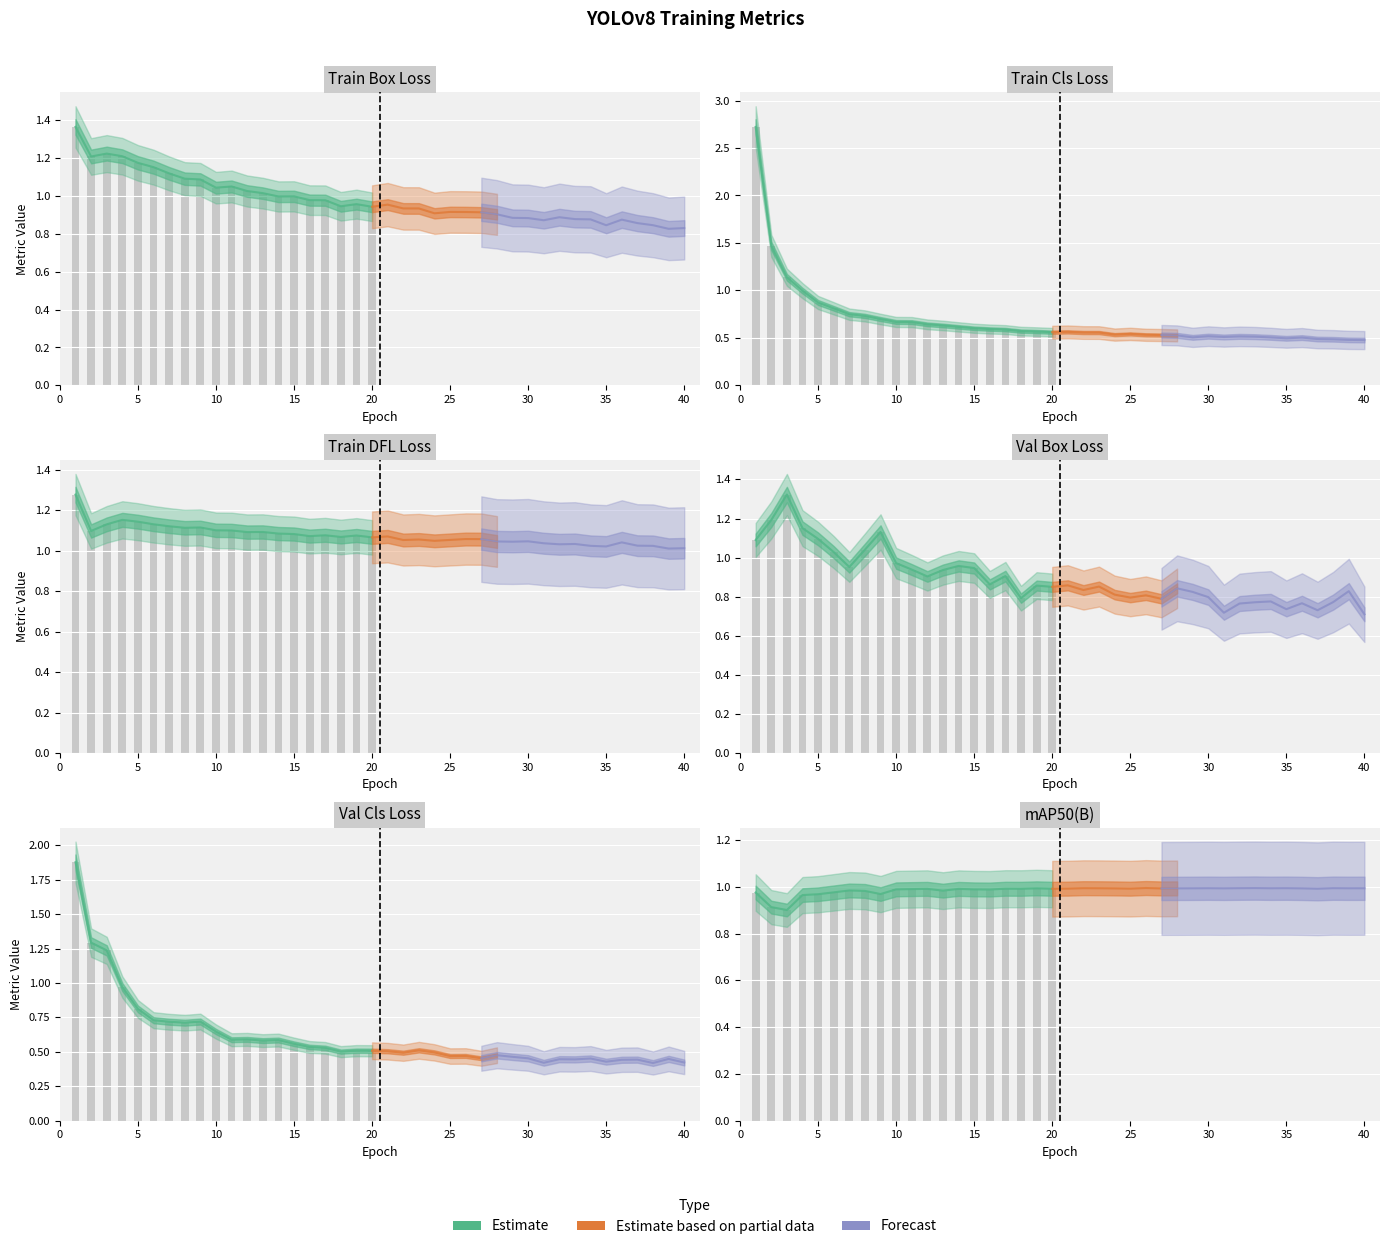

What is the difference between the val/box_loss values at 35 and 25?

0.1